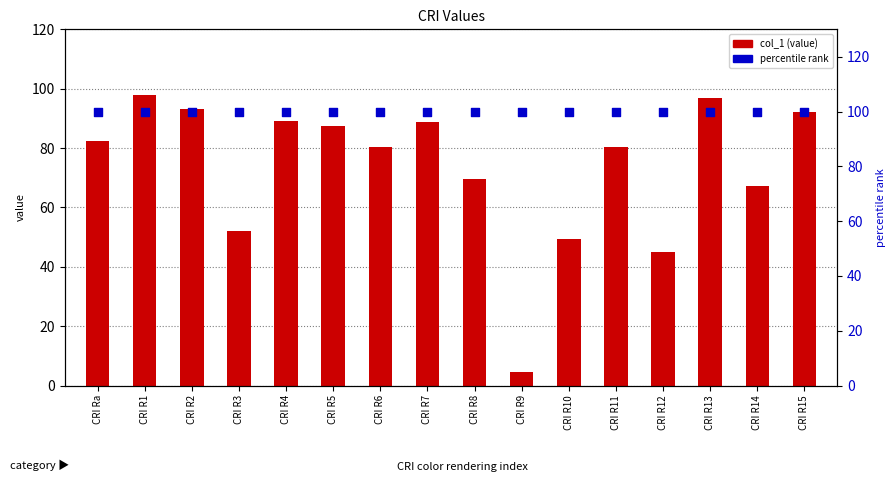

What is the total value across all series at CRI R11?

180.5